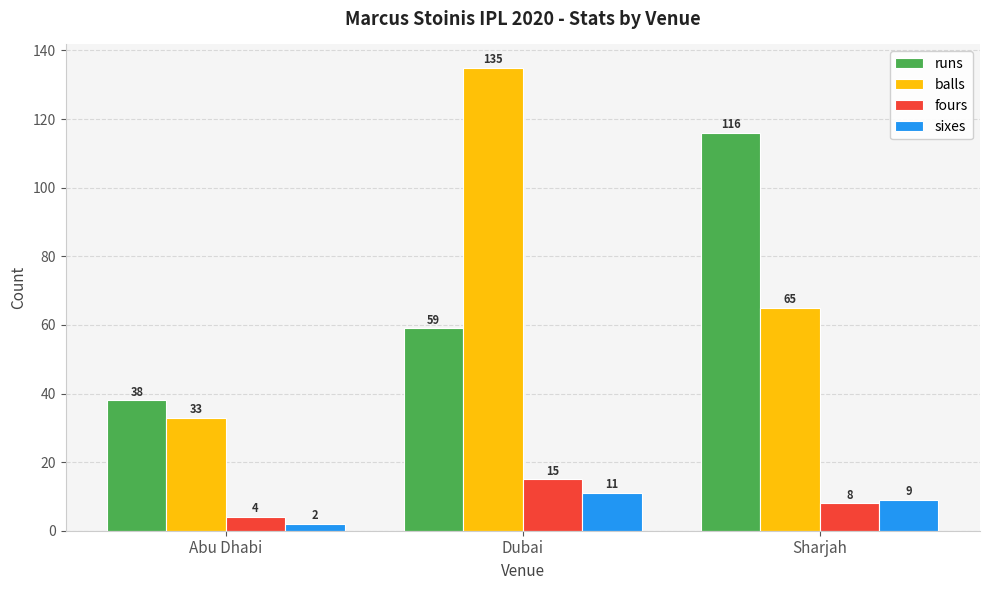

At which label is balls closest to 84?

Sharjah